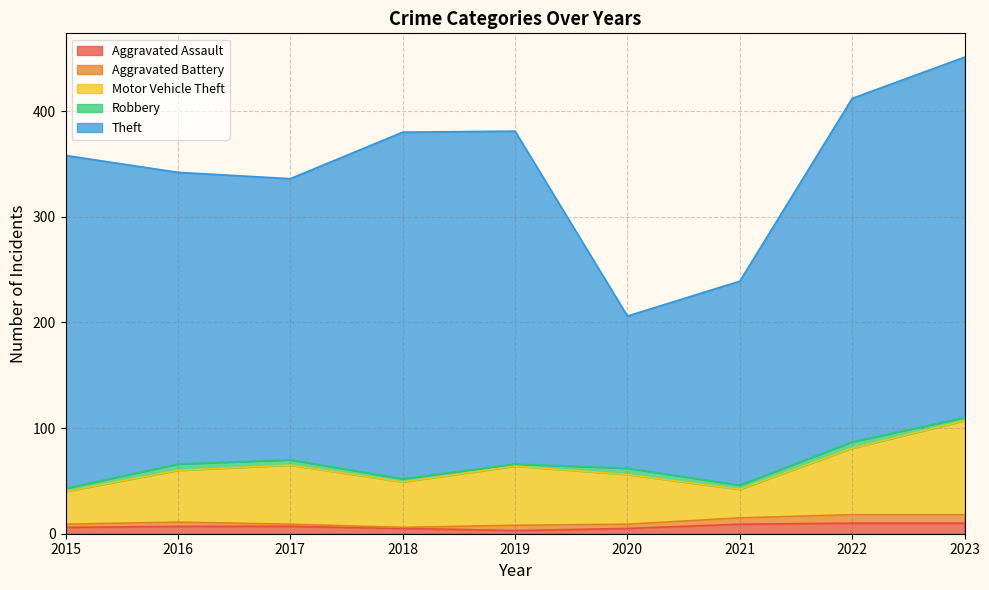

Which series changed the most between 2015 and 2018?

Theft